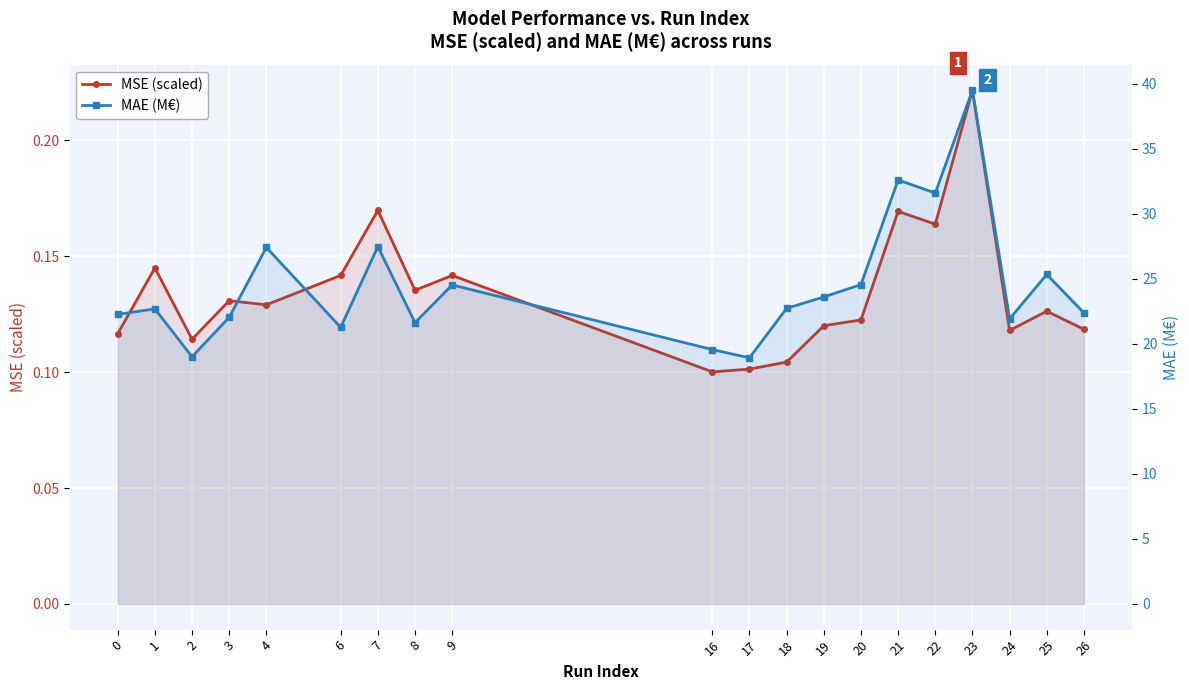

What is the maximum value for MAE (M€)?

39.5